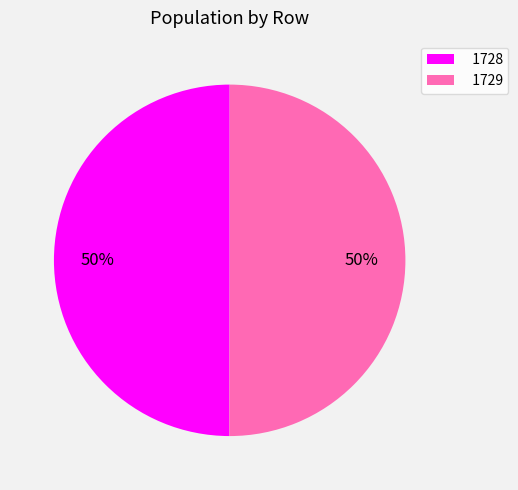

Approximately how many times larger is the value at 1729 compared to 1728?

1.0